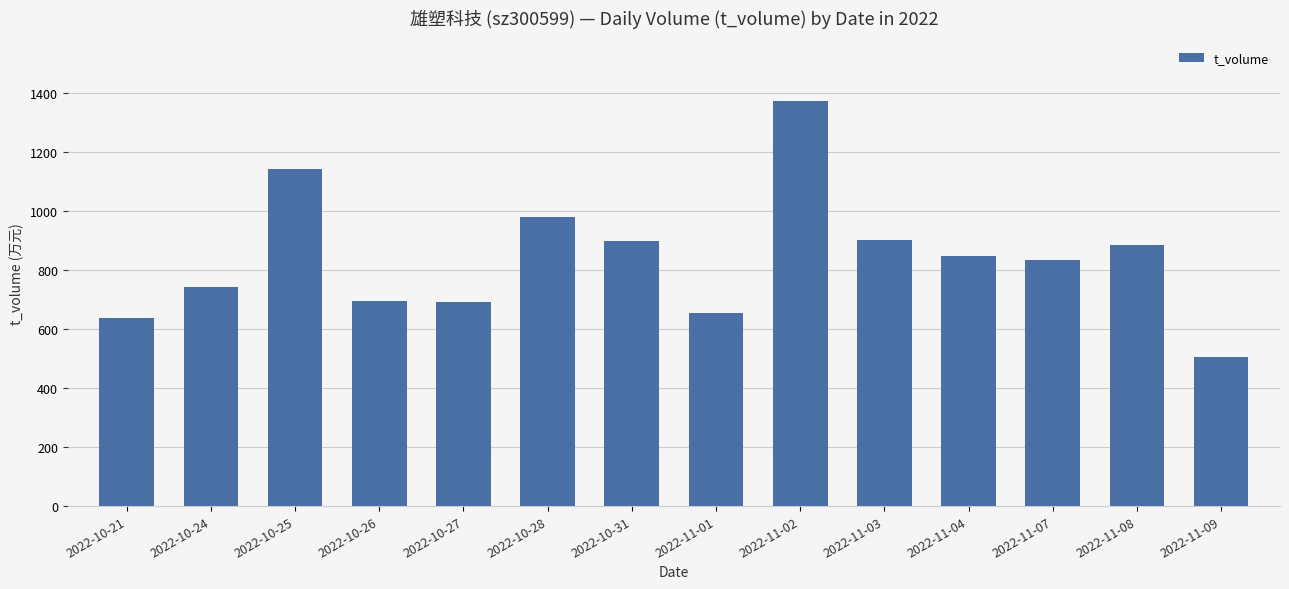

What is the ratio of the value at 2022-10-21 to the value at 2022-10-25?

0.6